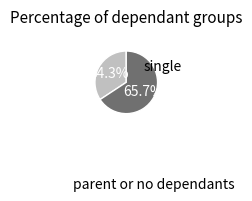

Is there any slice that represents more than half of the pie?

Yes